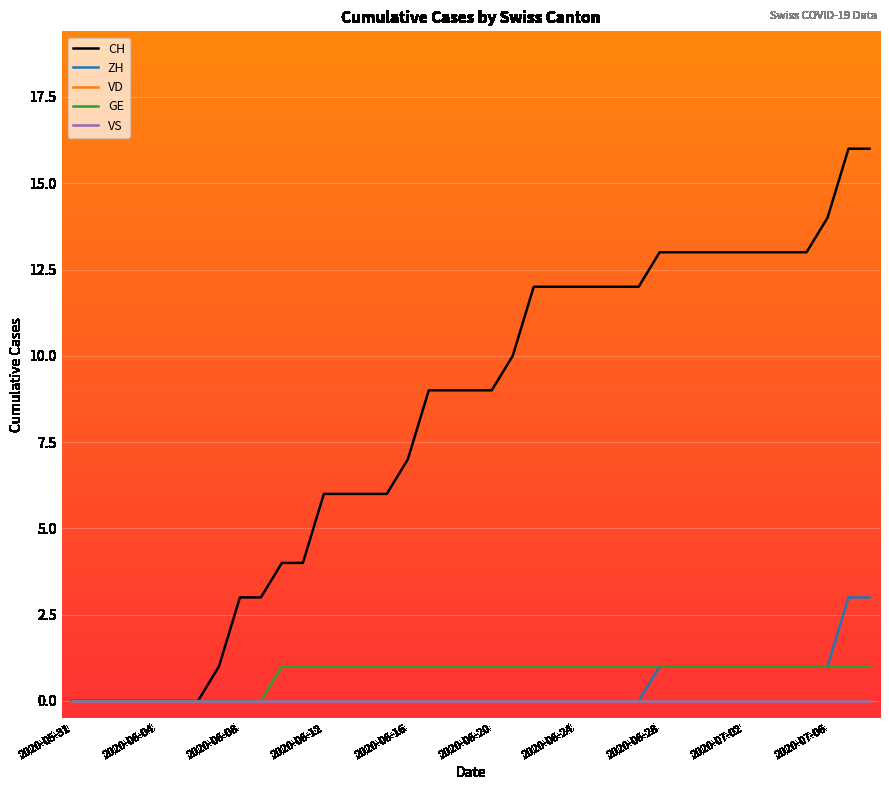

Is this an area chart (filled region under the line)?

No